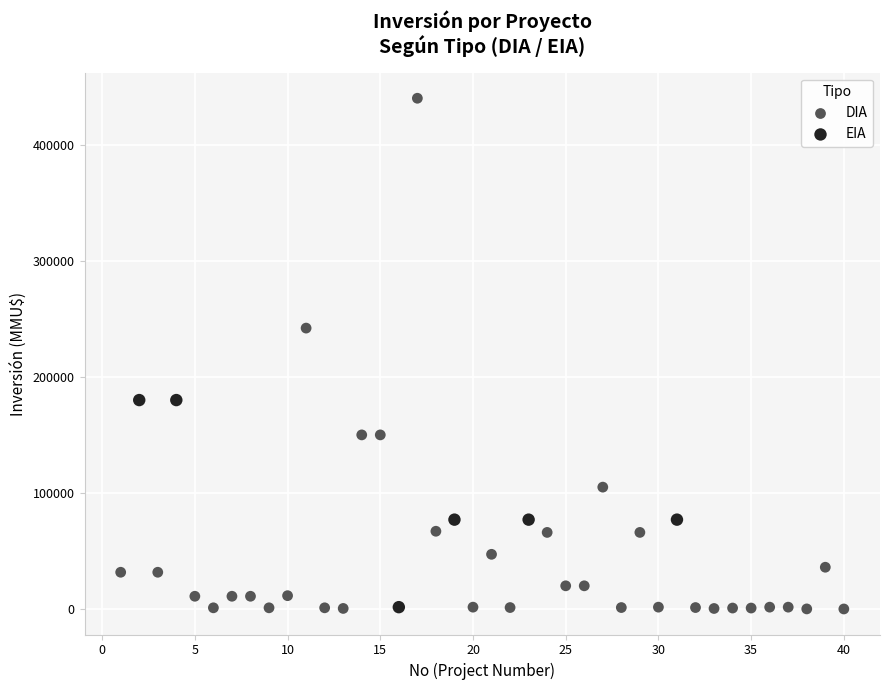

Which series has the widest spread of Y values?

DIA